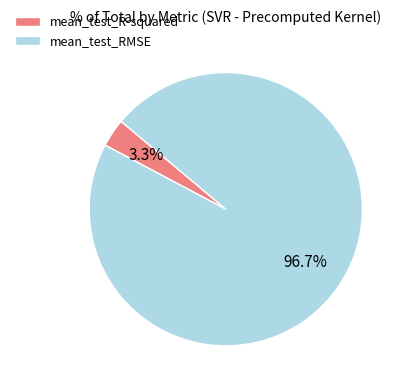

Rank the categories by value from highest to lowest.

mean_test_RMSE, mean_test_R-squared